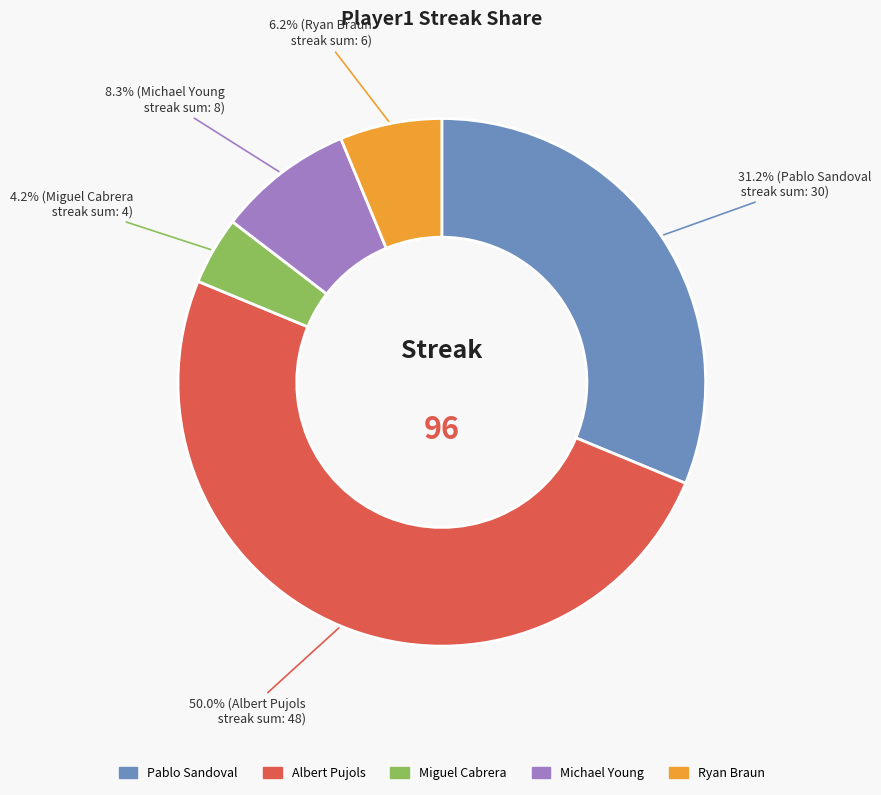

Count the number of slices in the pie.

5